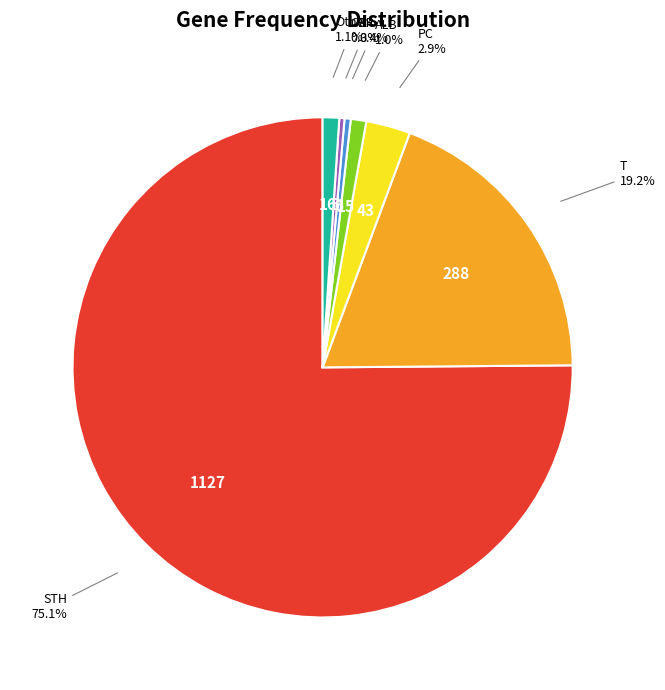

Does any single category account for the majority?

Yes